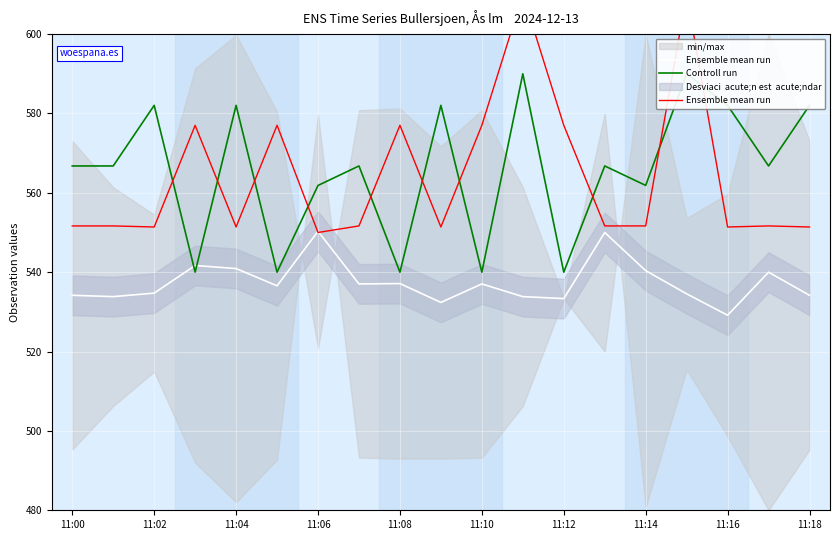

What is the difference between the highest and lowest values at 15?

75.5